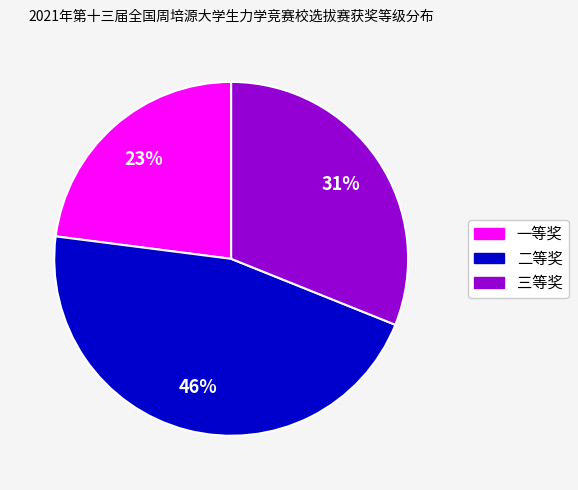

Rank the categories by value from highest to lowest.

二等奖, 三等奖, 一等奖